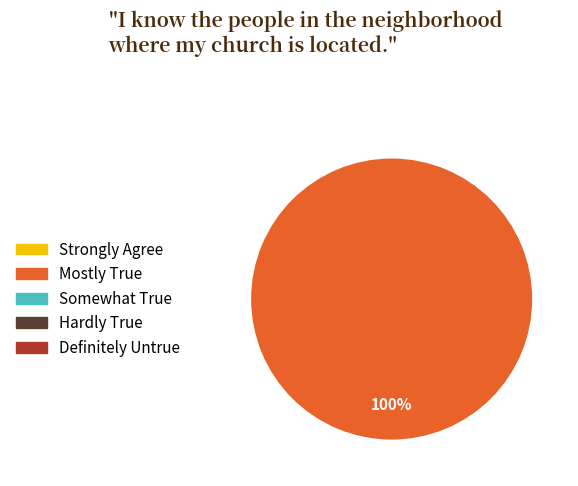

Is there any slice that represents more than half of the pie?

Yes